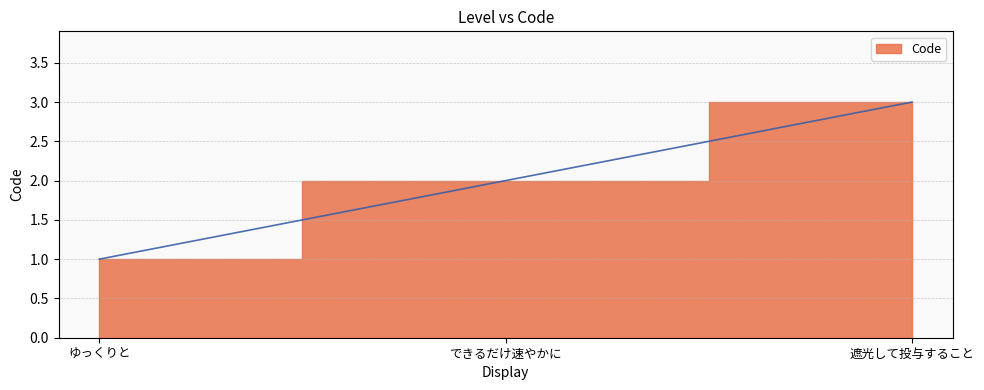

Reading left to right, list all the values displayed in this chart.

ゆっくりと=1	できるだけ速やかに=2	遮光して投与すること=3